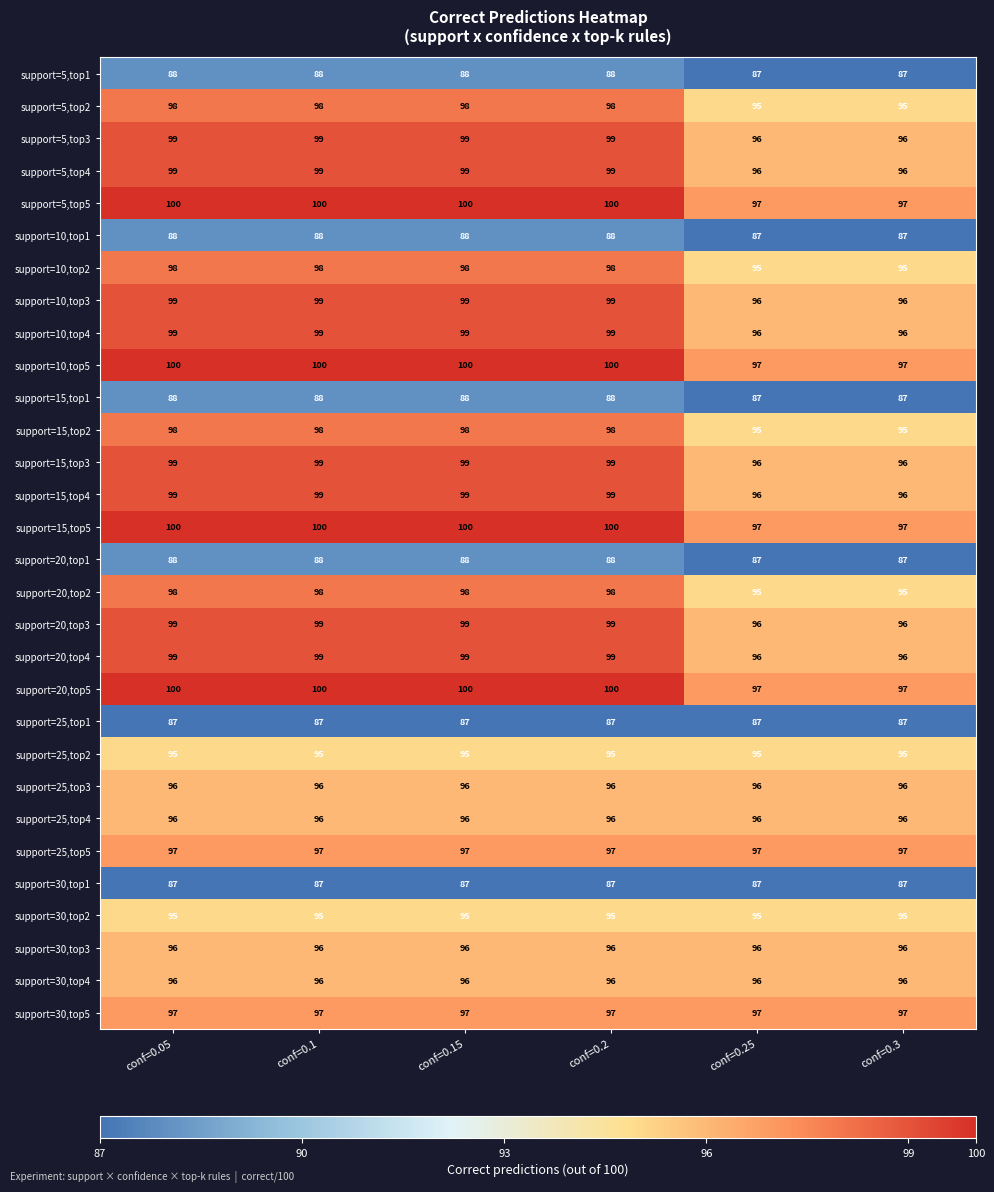

What is the difference between the highest and lowest values at conf=0.2?

13